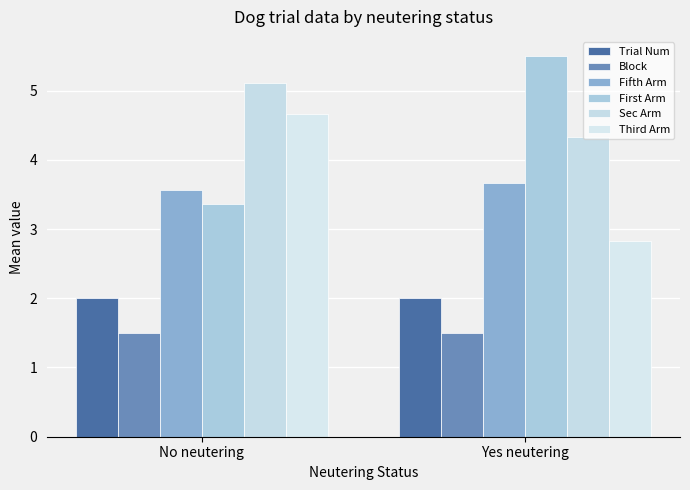

The Third Arm series shows 6.5 at No neutering. True or false?

False